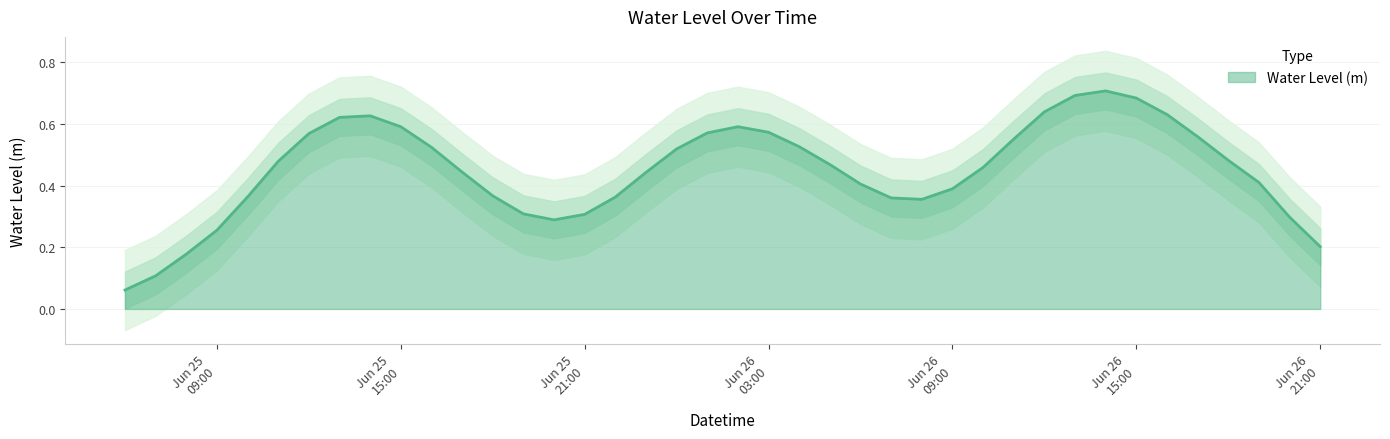

Which has a higher value, 2023-06-26 14:00:00 or 2023-06-25 11:00:00?

2023-06-26 14:00:00